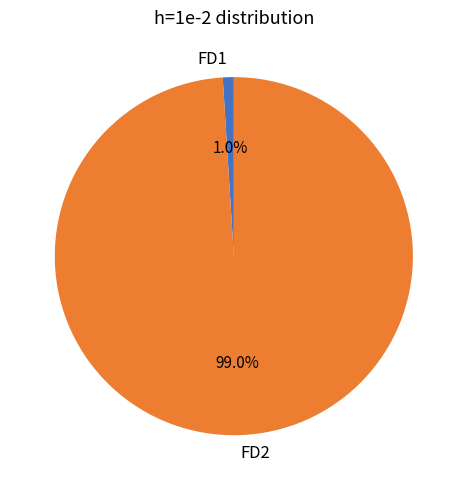

How many segments does this pie chart have?

2